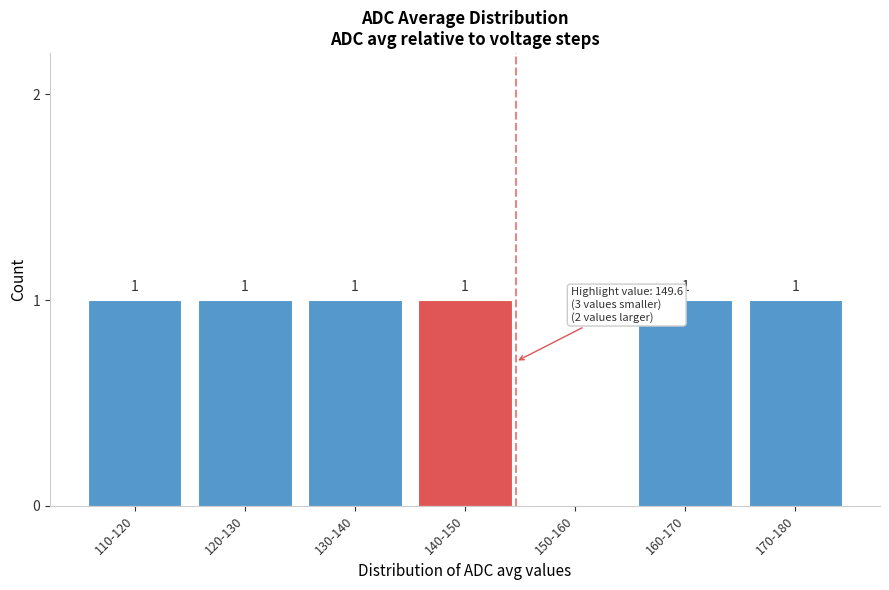

Reading right to left, extract all data points from this chart.

170-180=1	160-170=1	150-160=0	140-150=1	130-140=1	120-130=1	110-120=1